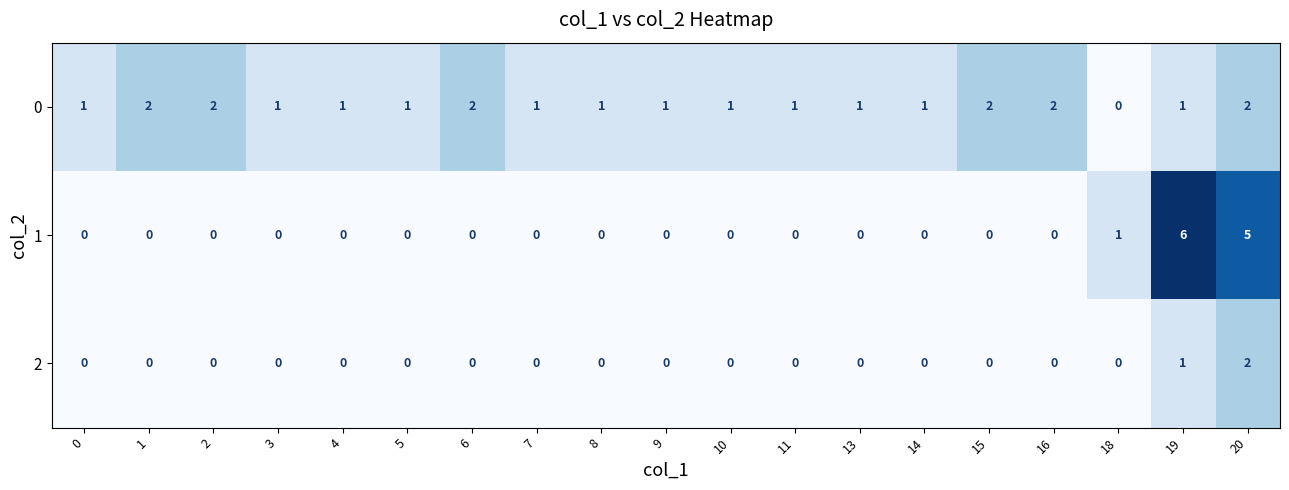

True or false: 2 has a value of 0 at 16.

True